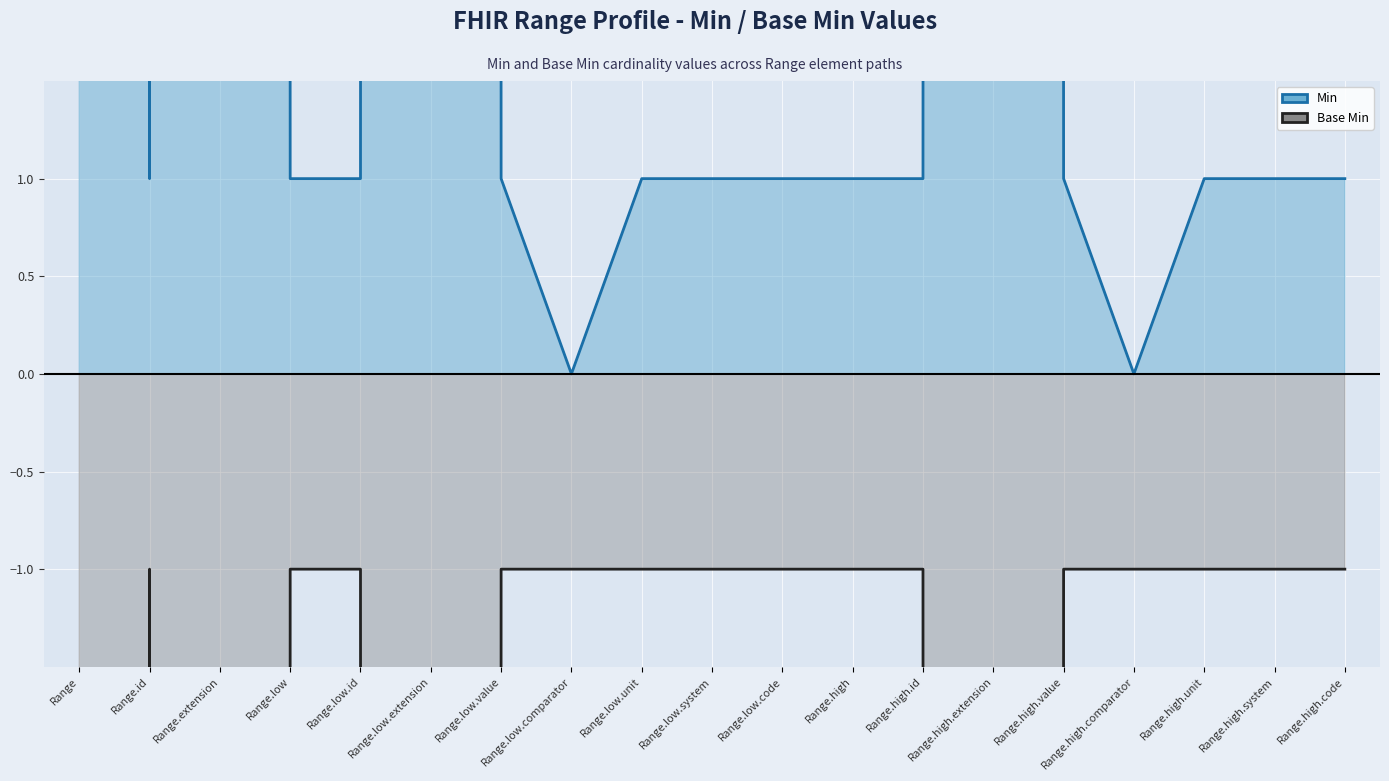

What is the label of the 7th point from the right?

Range.high.id